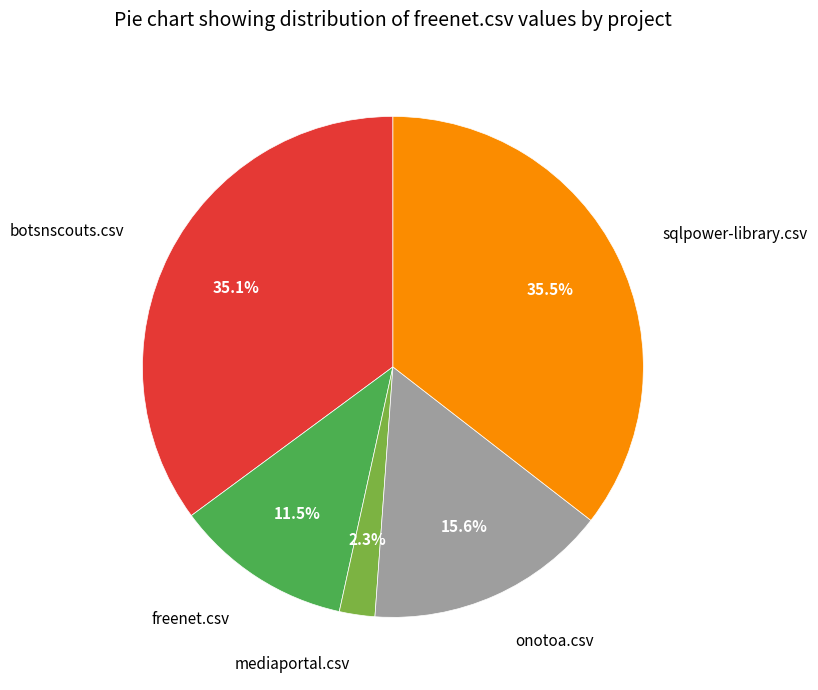

What is the smallest slice in the pie chart?

mediaportal.csv